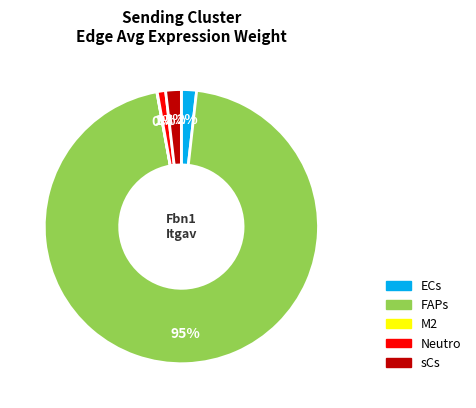

To the nearest percent, what is the difference between the largest and smallest slice percentages?

95%